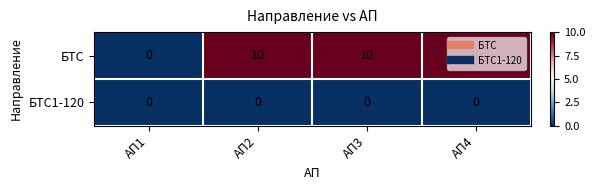

List the series in order of their overall mean, lowest first.

БТС1-120, БТС